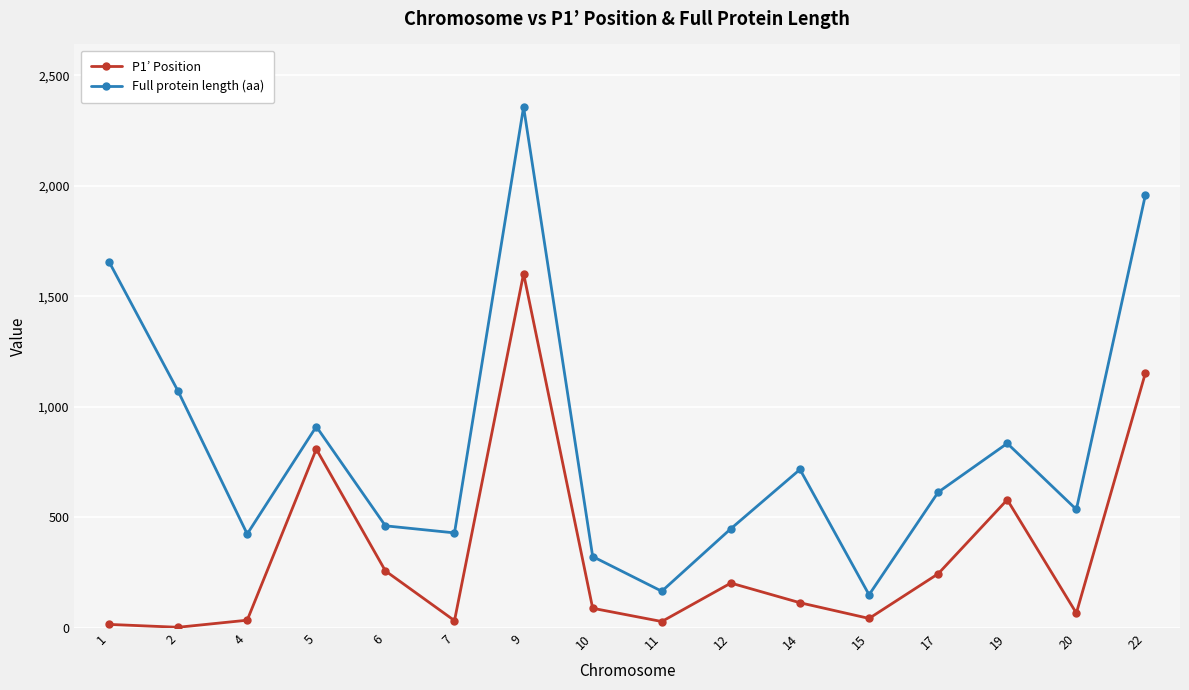

What is the greatest value displayed?

2357